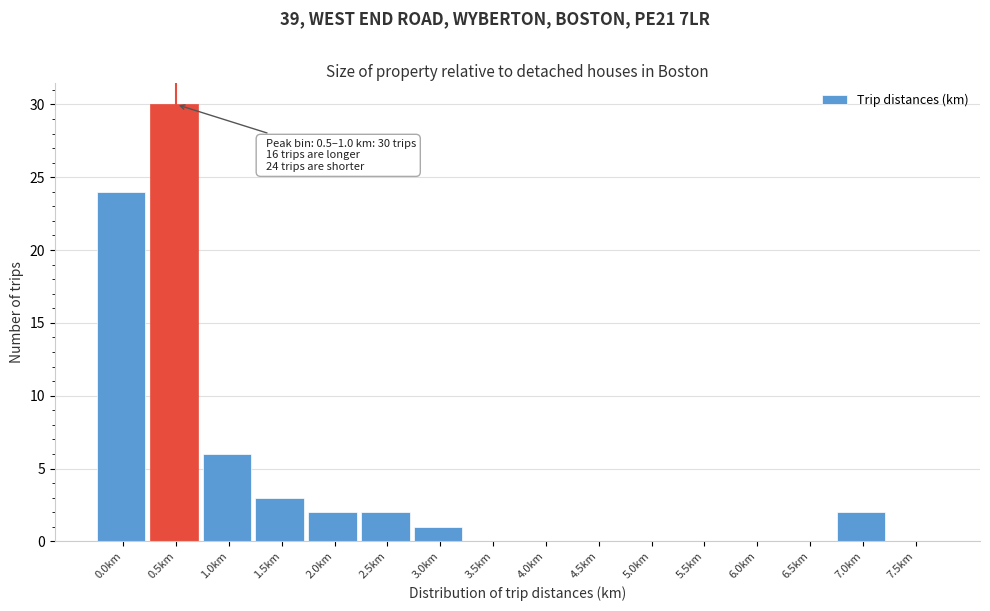

Reading right to left, list all the values displayed in this chart.

7.5km=0	7.0km=2	6.5km=0	6.0km=0	5.5km=0	5.0km=0	4.5km=0	4.0km=0	3.5km=0	3.0km=1	2.5km=2	2.0km=2	1.5km=3	1.0km=6	0.5km=30	0.0km=24